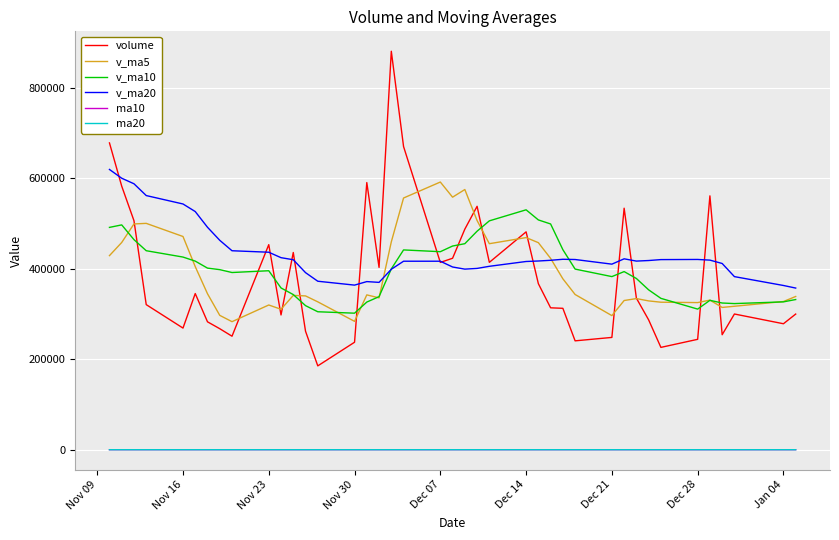

True or false: v_ma5 and ma20 intersect in this chart.

False